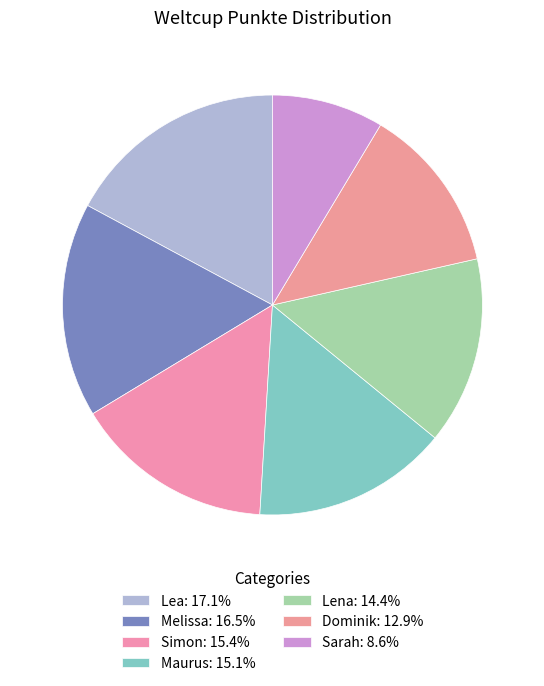

Rank the categories by value from highest to lowest.

Lea, Melissa, Simon, Maurus, Lena, Dominik, Sarah